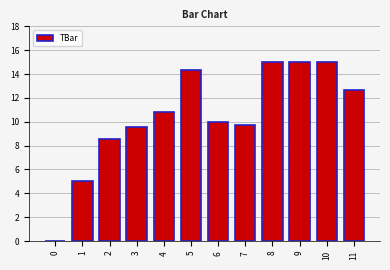

What is the greatest value displayed?

15.0